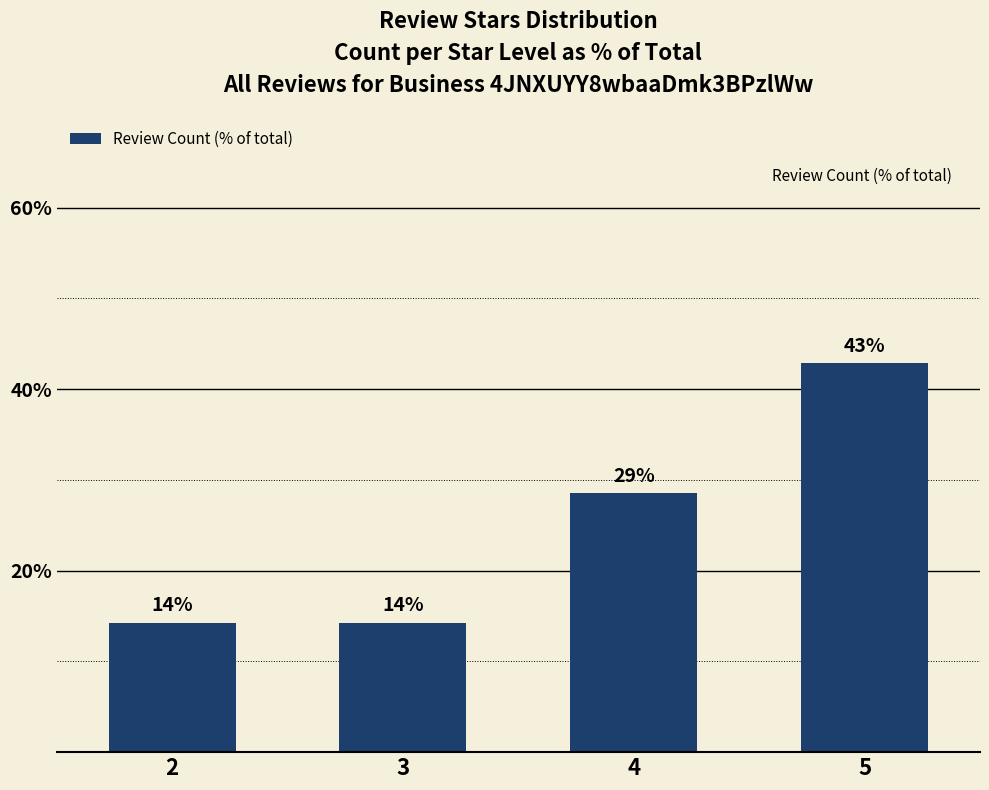

Reading right to left, list all the values displayed in this chart.

42.9	28.6	14.3	14.3